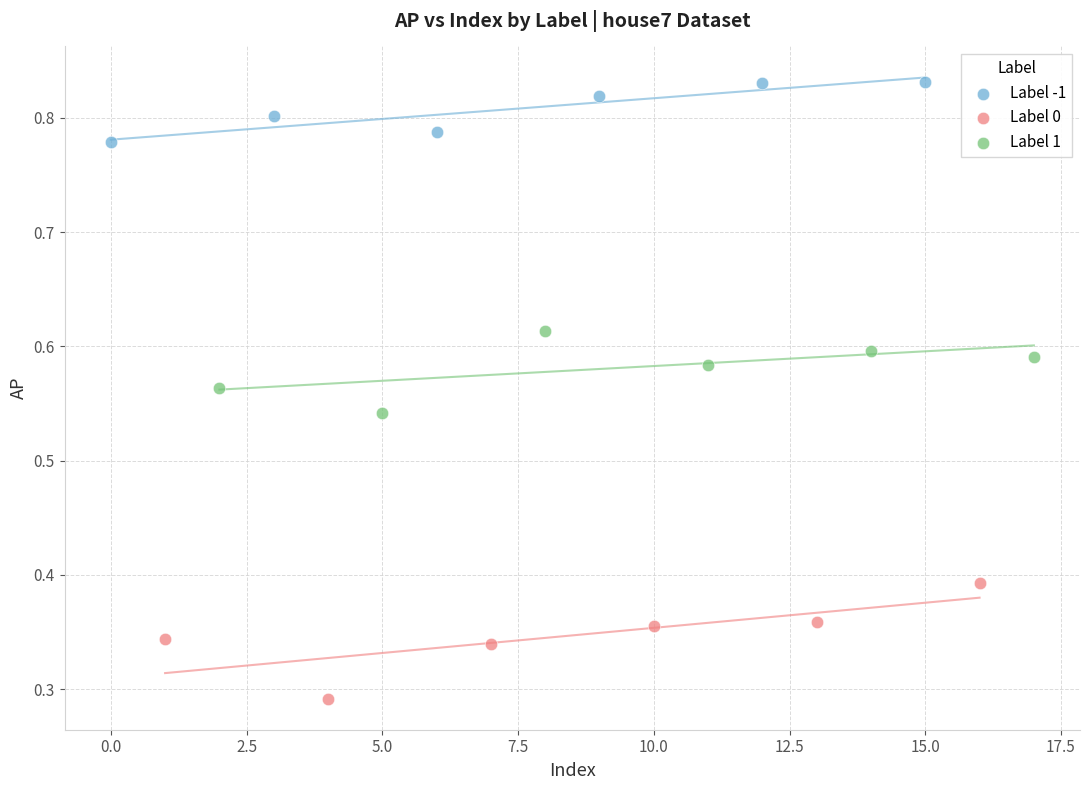

Which series contains the lowest Y value?

Label 0